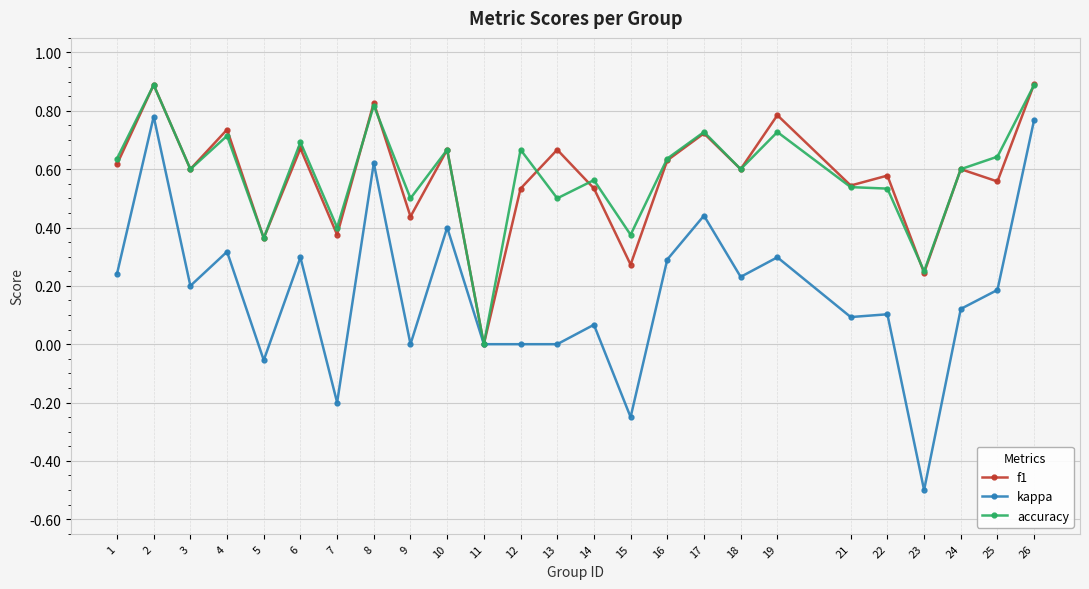

Between 11 and 22, which series saw the biggest shift?

f1